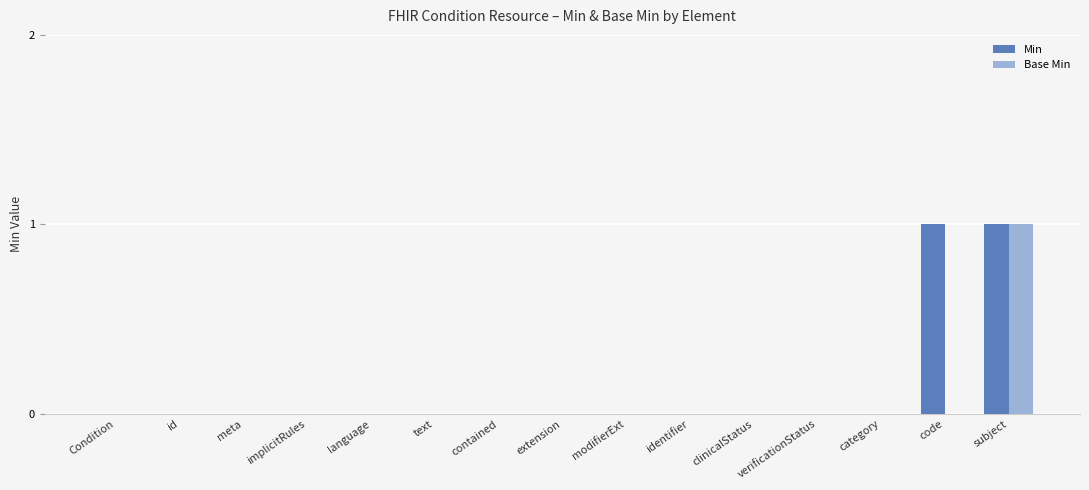

Is the value of Min at code greater than the value of Base Min at meta?

Yes